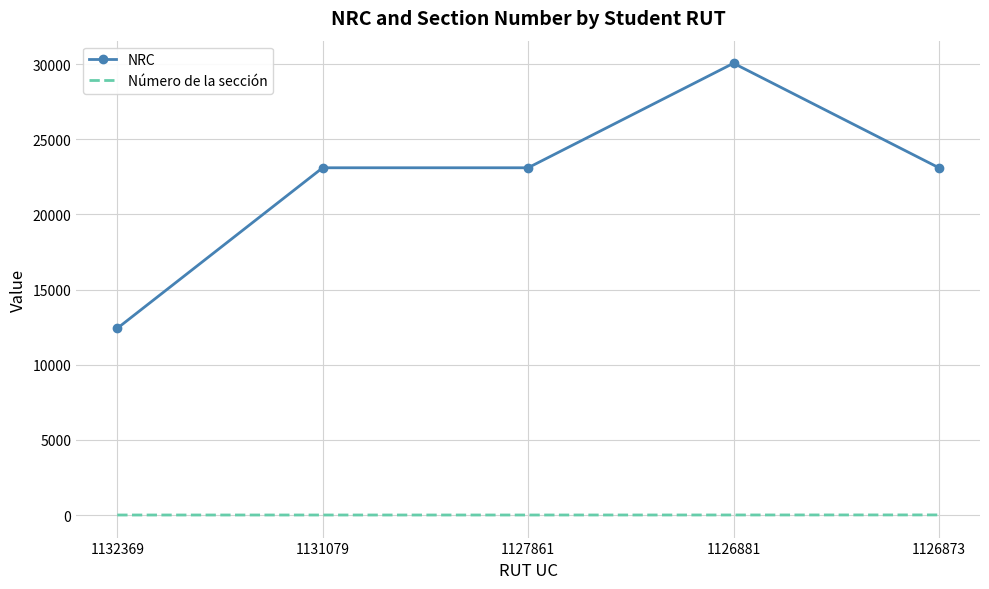

List the series in order of their peak value, highest first.

NRC, Número de la sección